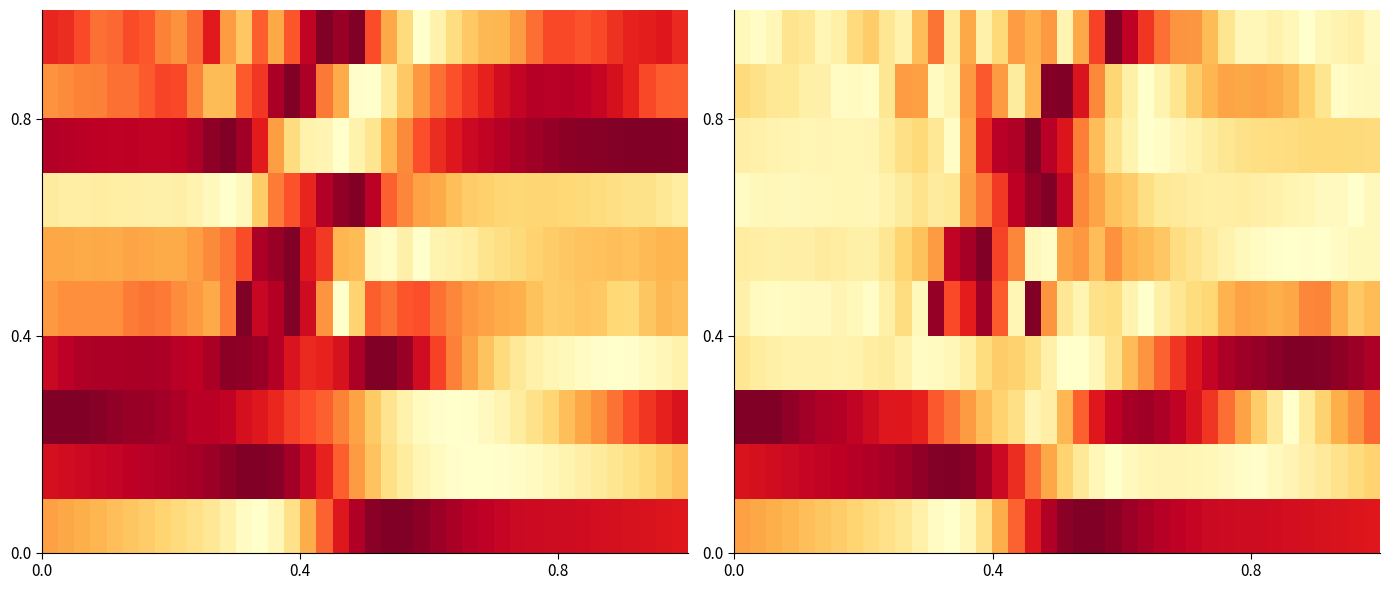

At how many categories does at least one series exceed 0?

40